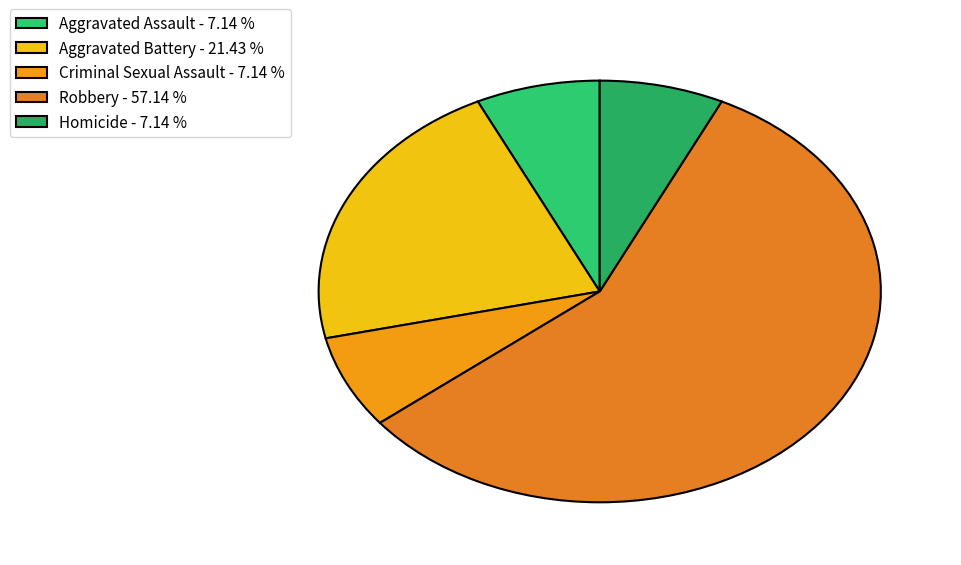

Which category has the biggest portion of the pie?

Robbery